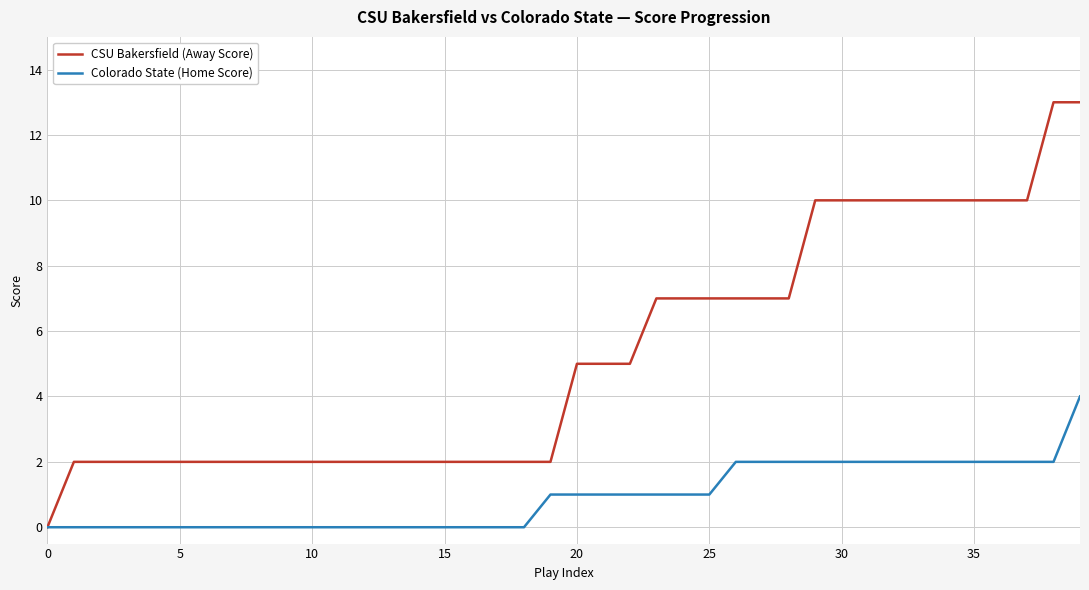

List the series in order of their overall mean, lowest first.

Colorado State (Home Score), CSU Bakersfield (Away Score)